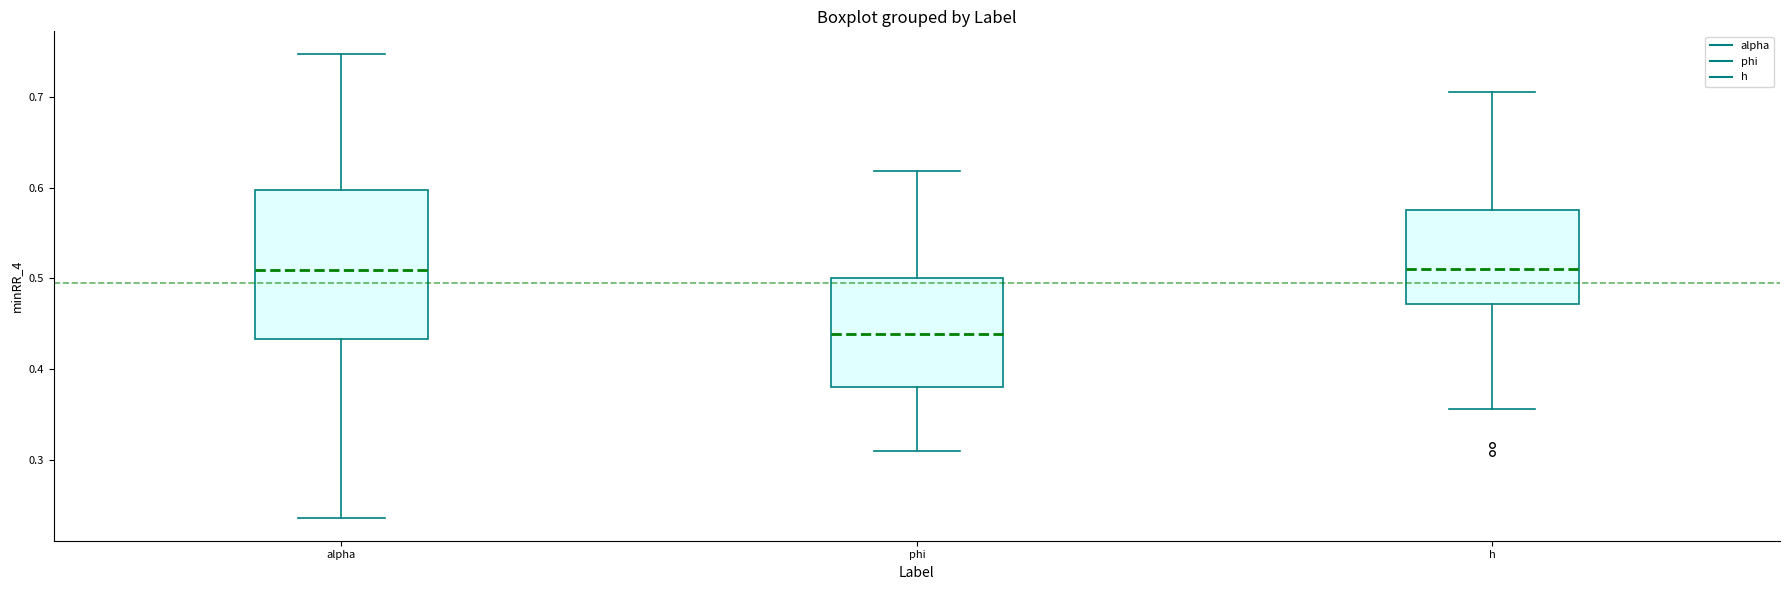

Which box is the tallest, from its lower edge to its upper edge?

alpha